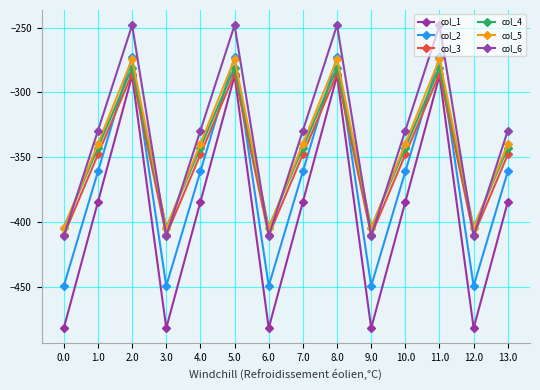

Which series has the largest total across all categories?

col_6